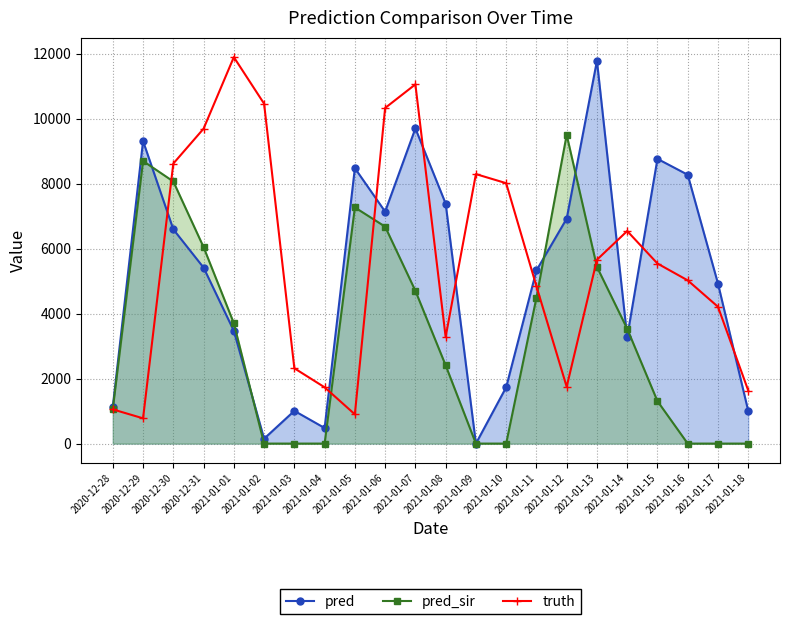

Where is the first local maximum for pred?

2020-12-29